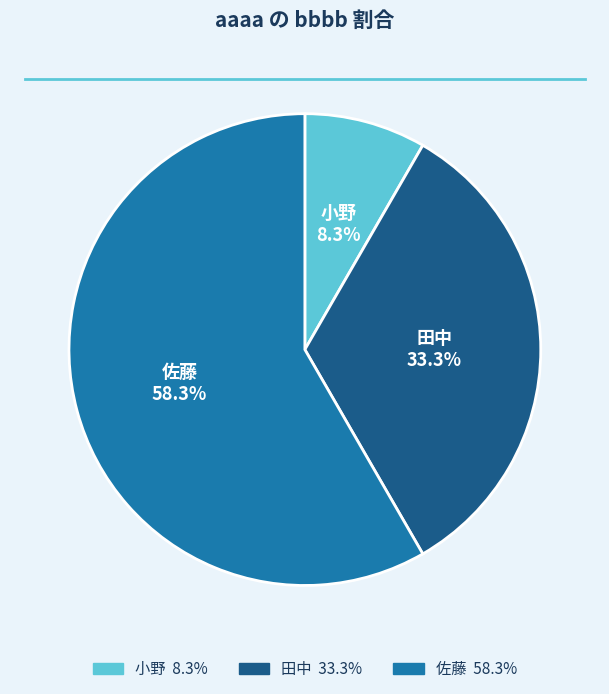

The 田中 slice represents 19% of the pie. True or false?

False